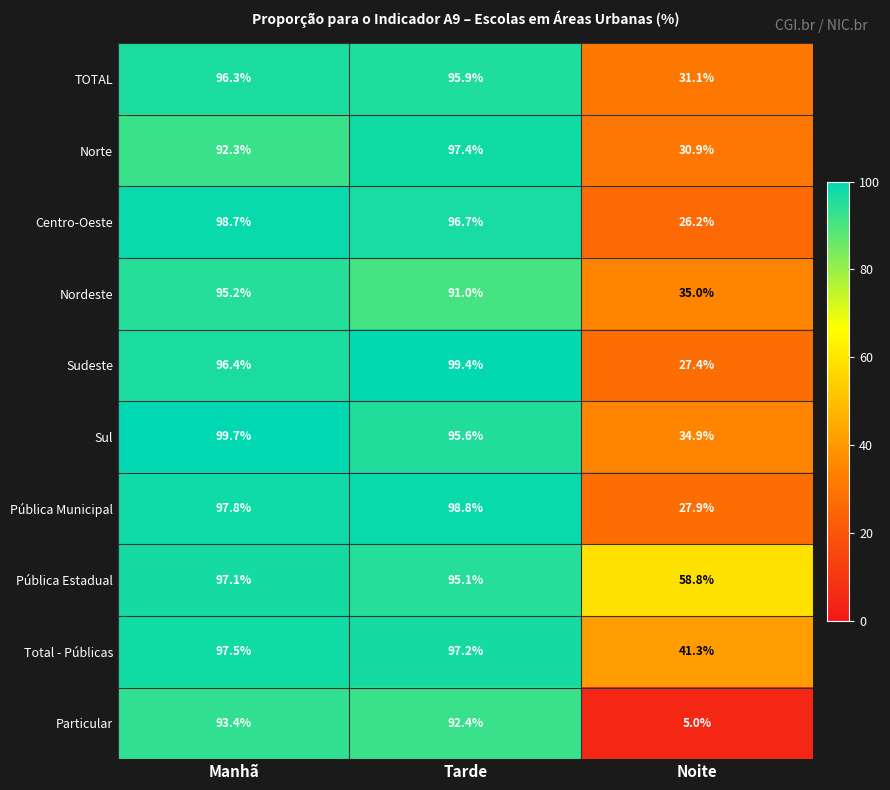

Is it true that Norte equals 30.9 at Noite?

True